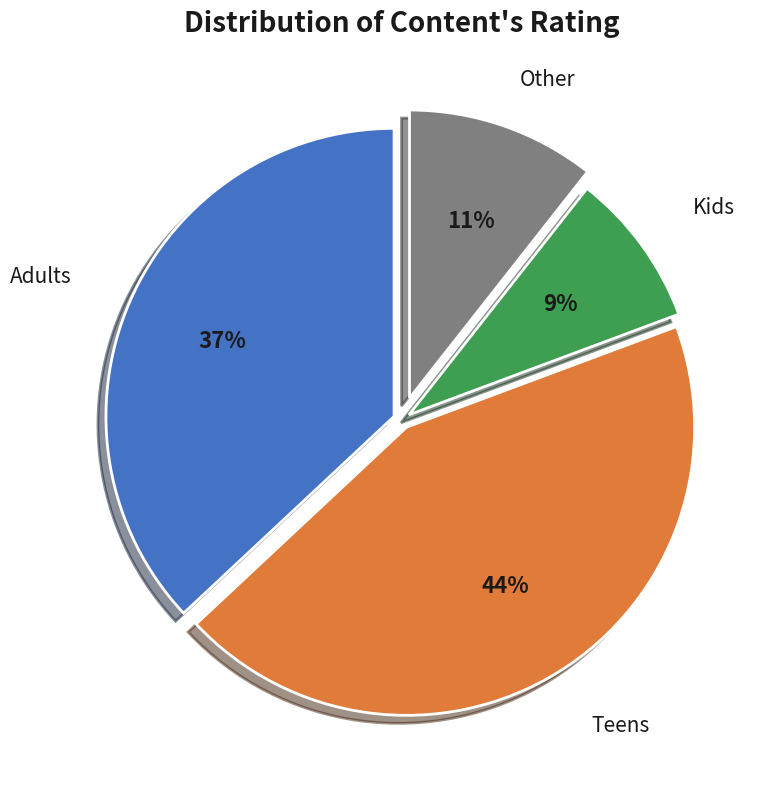

To the nearest percent, what is the average slice percentage?

25%